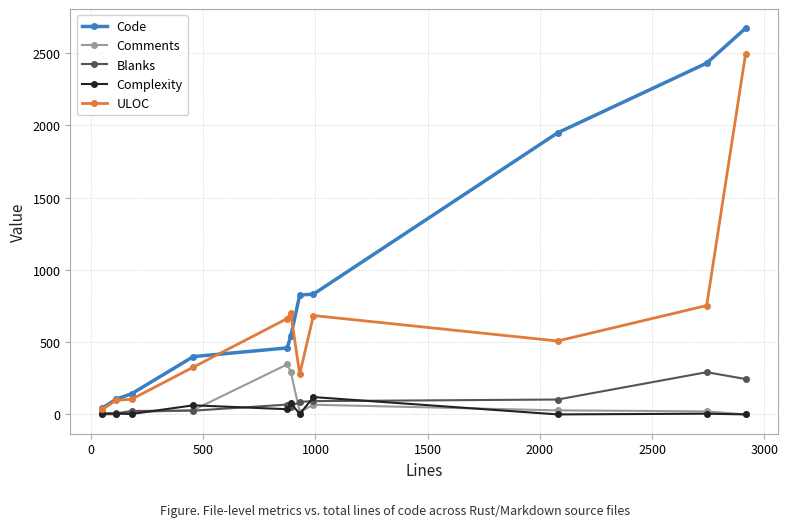

True or false: Complexity has more than 1 interior local peaks.

True